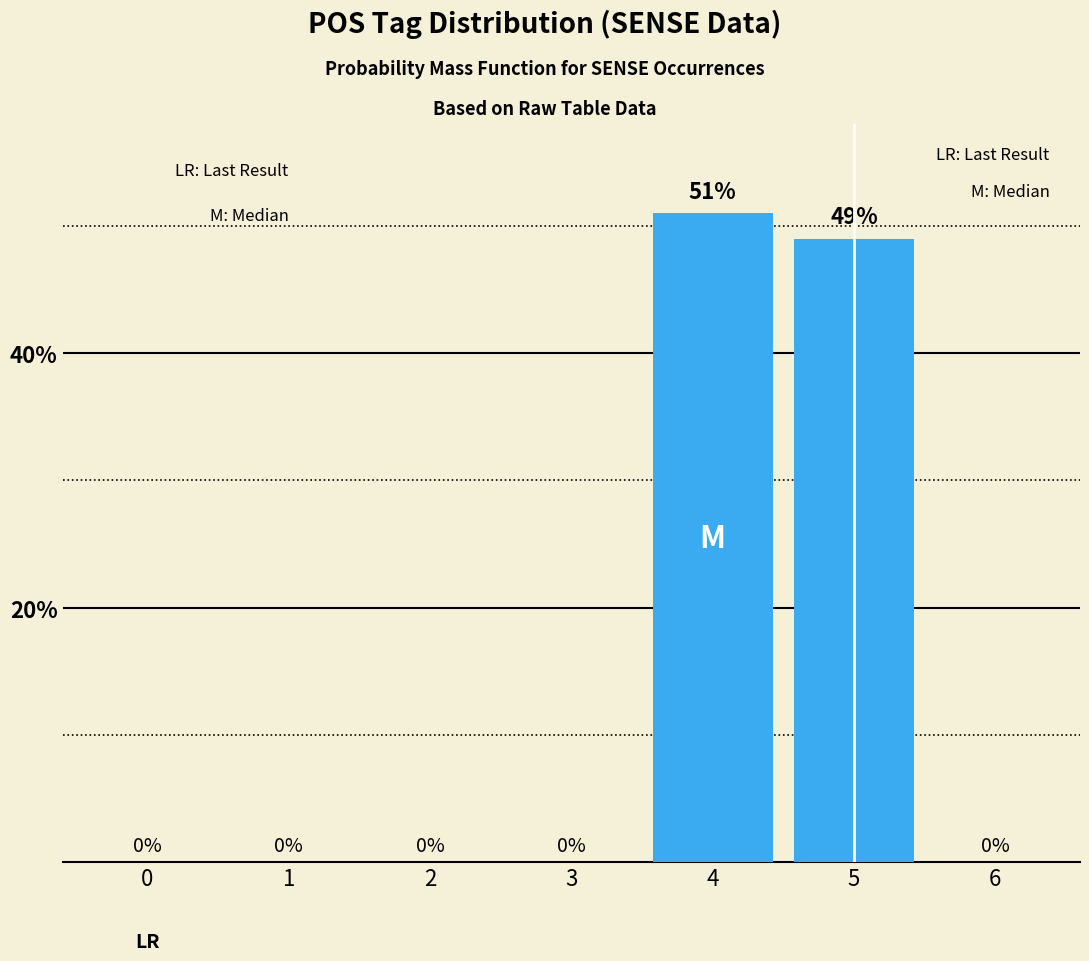

Which label corresponds to the largest value in the chart?

4